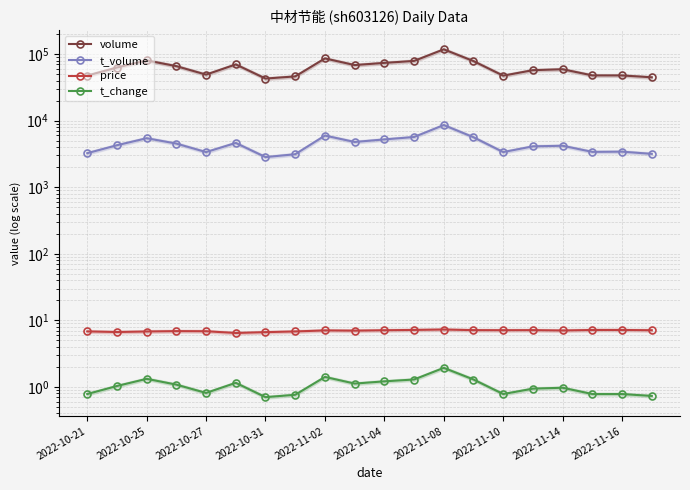

Does the chart display data point markers on the line(s)?

Yes